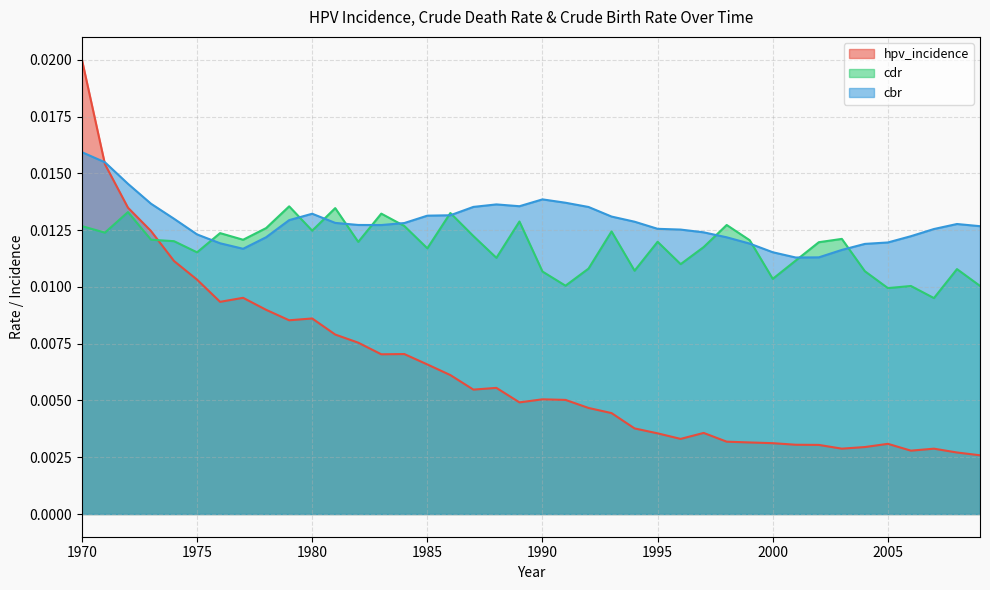

Which series has the widest spread of values?

hpv_incidence